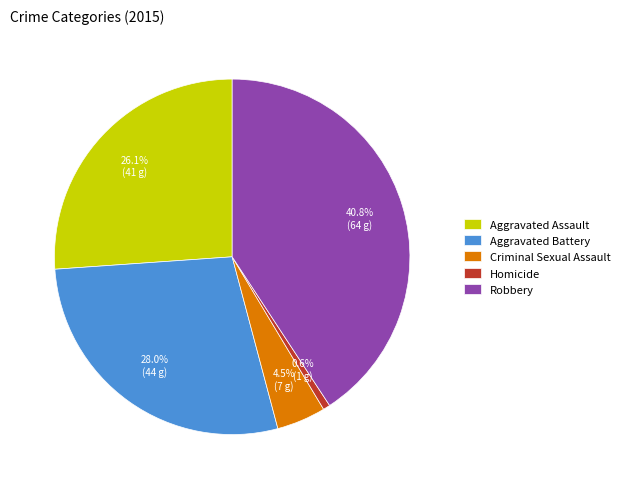

What is the largest slice in the pie chart?

Robbery